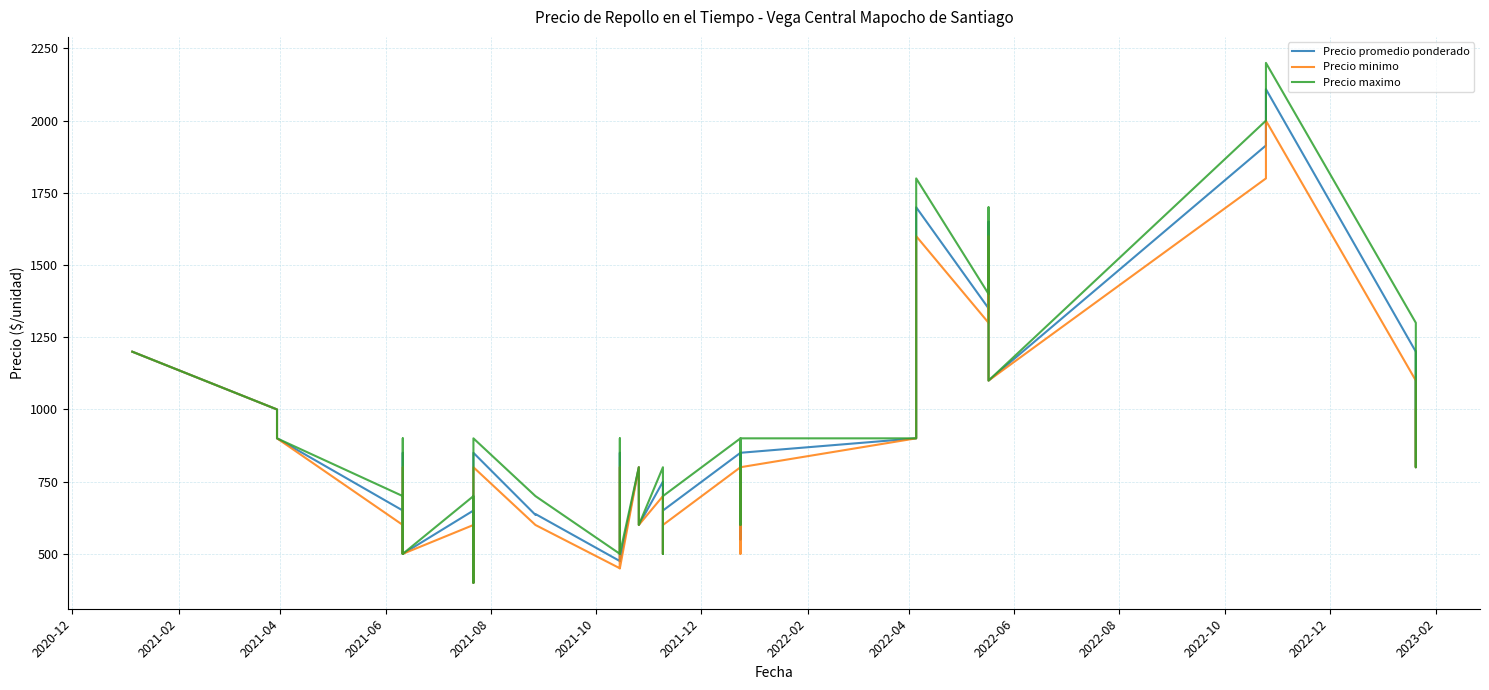

What is the sum of all Precio minimo values?

33200